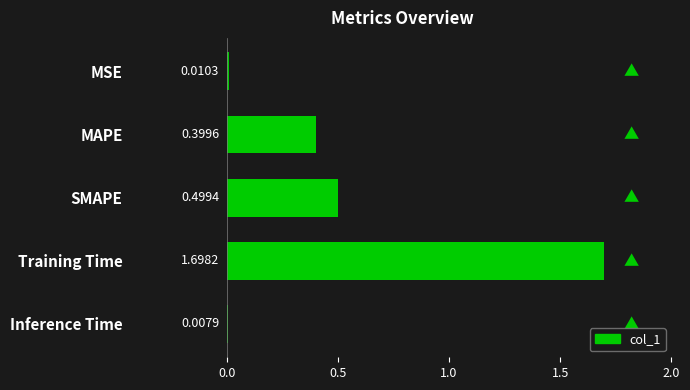

Which has a higher value, MAPE or MSE?

MAPE